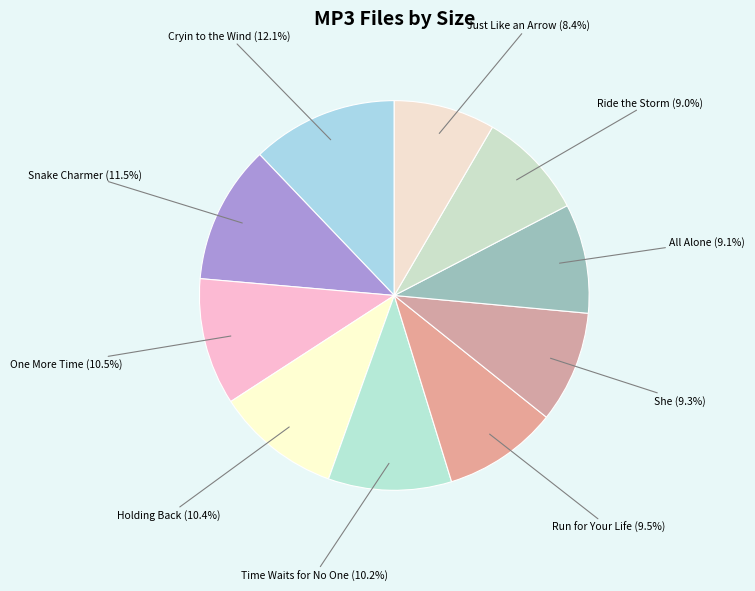

Which slice is the smallest?

Just Like an Arrow